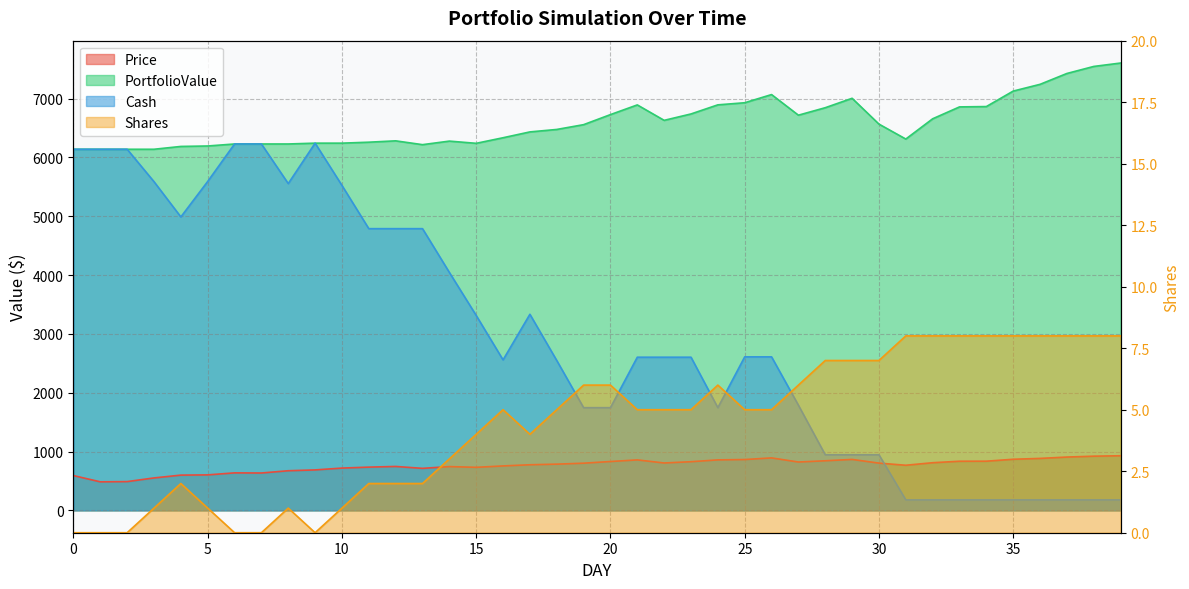

At which category does the chart reach its peak across all series?

39